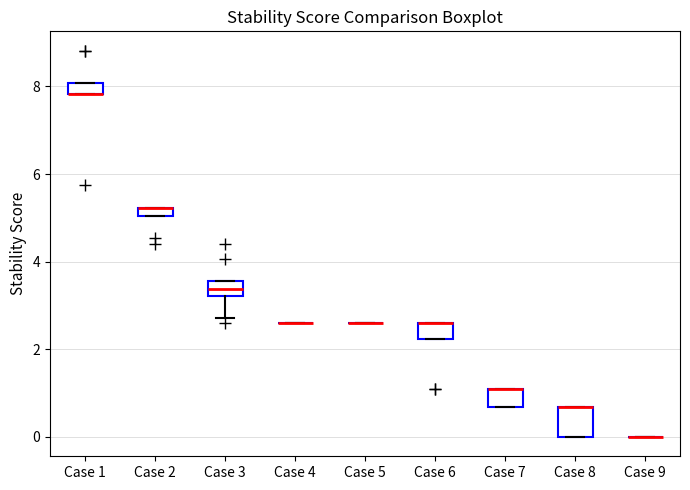

Where is the upper edge of the box for Case 6 on the y-axis? The values are not printed on the chart, so give them approximately, as read against the axis.

2.6